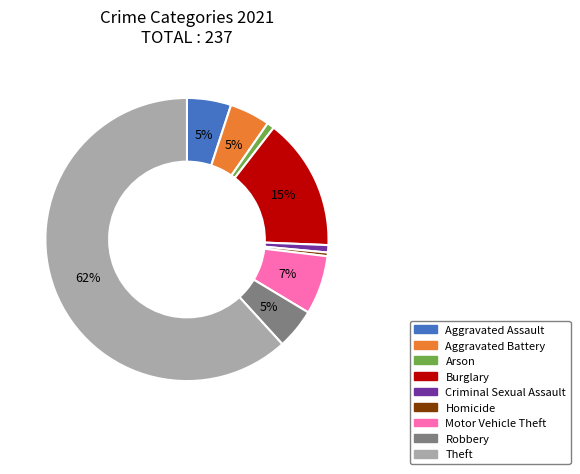

How many segments does this pie chart have?

9